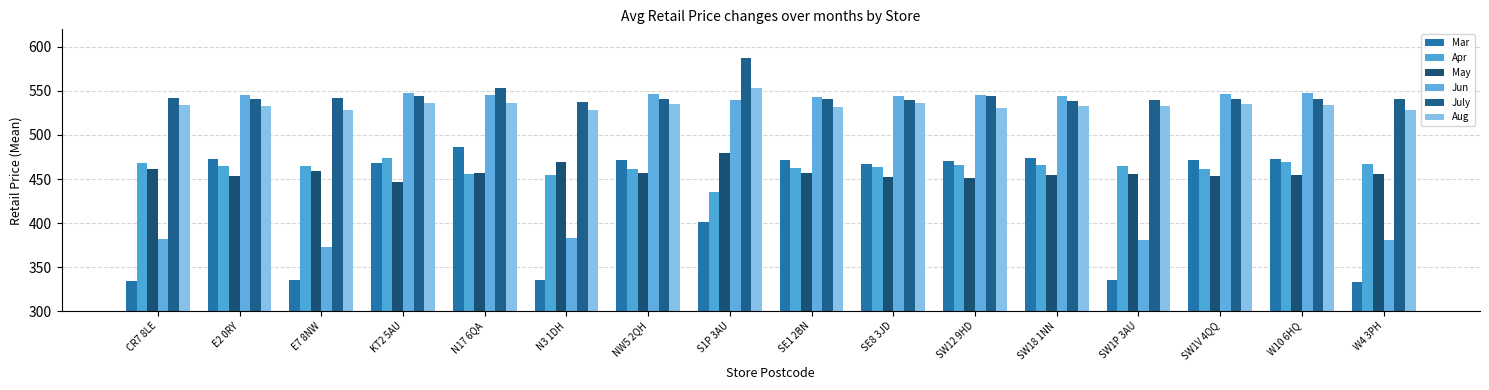

Rank the series by their maximum value, from highest to lowest.

July, Aug, Jun, Mar, May, Apr